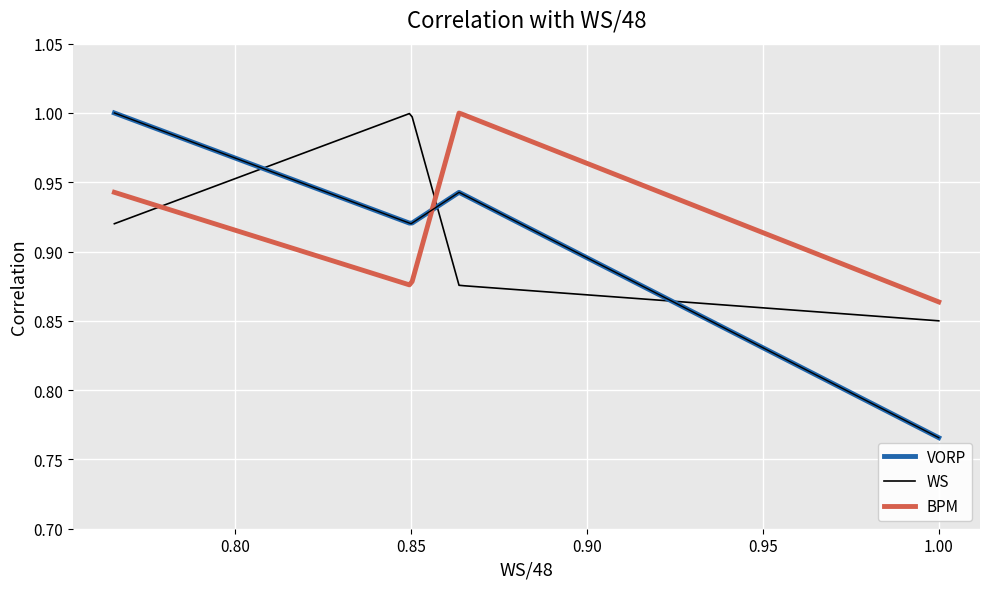

How many lines are shown in the chart?

3